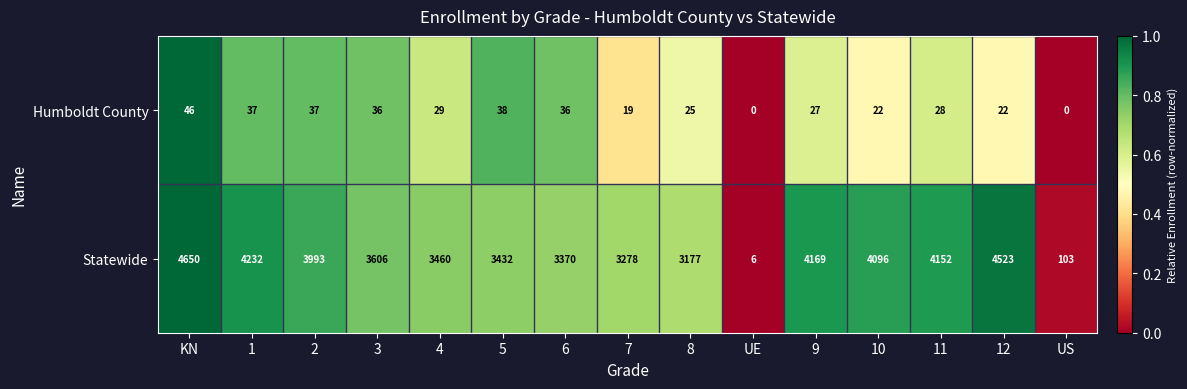

What is the greatest value displayed?

4650